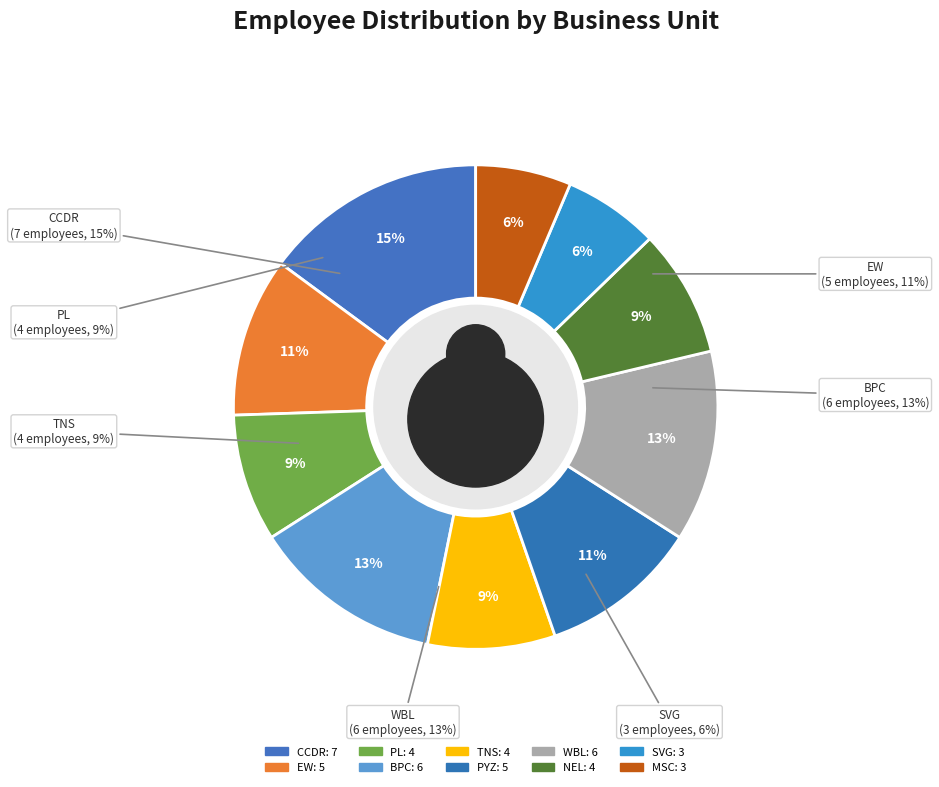

Is it true that SVG is 6% of the pie?

True